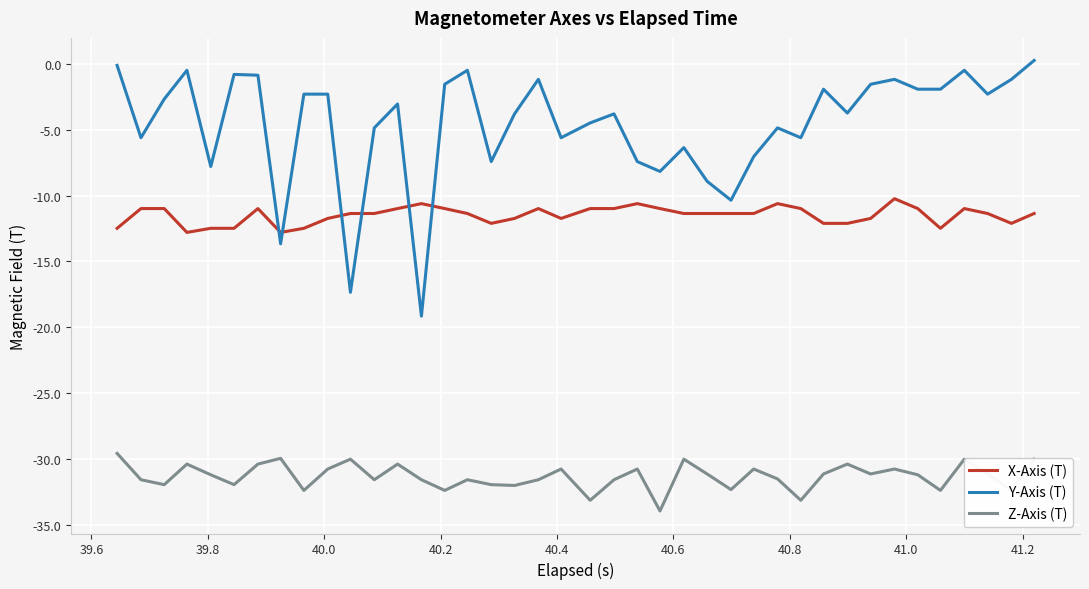

How many distinct data groups are displayed?

3